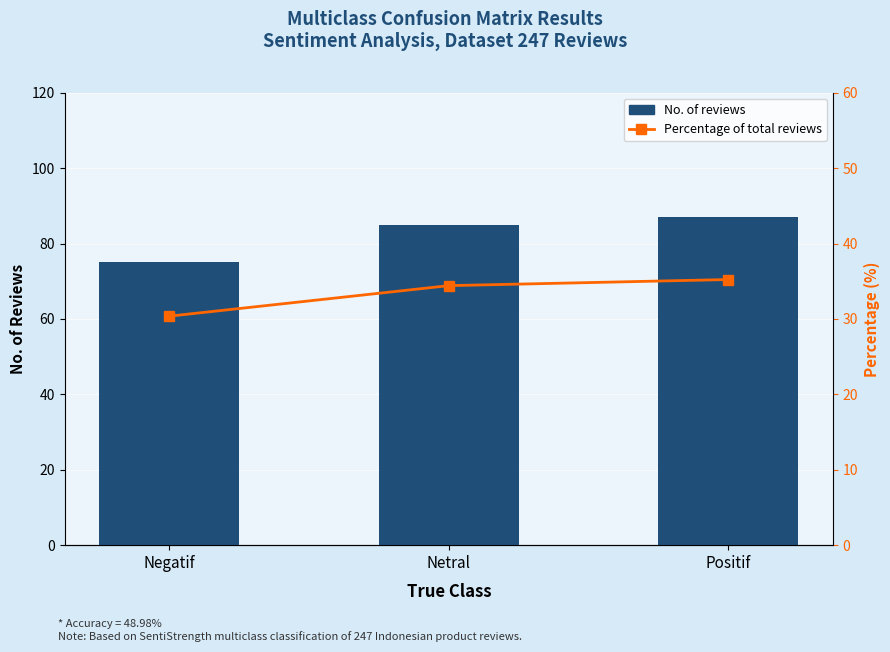

Count the number of data series in this chart.

2